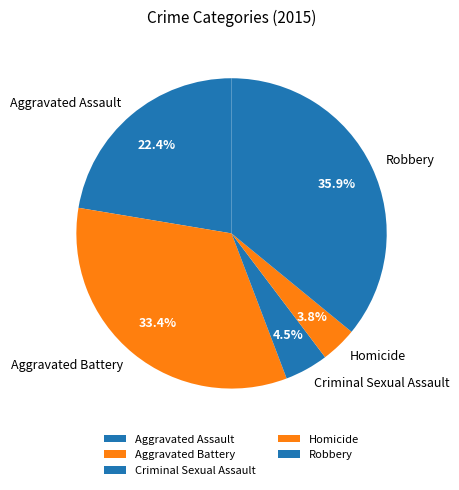

To the nearest percent, what portion does Homicide represent?

4%